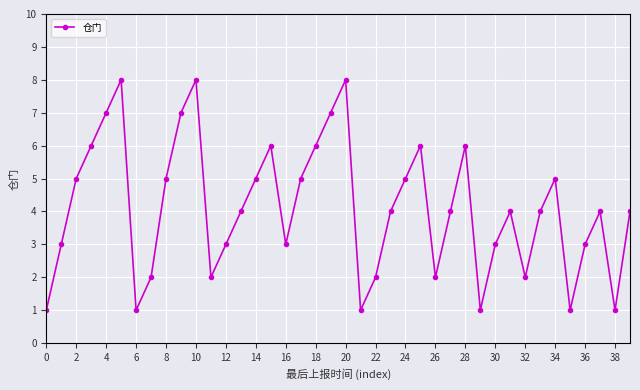

Reading left to right, extract all data points from this chart.

1	3	5	6	7	8	1	2	5	7	8	2	3	4	5	6	3	5	6	7	8	1	2	4	5	6	2	4	6	1	3	4	2	4	5	1	3	4	1	4